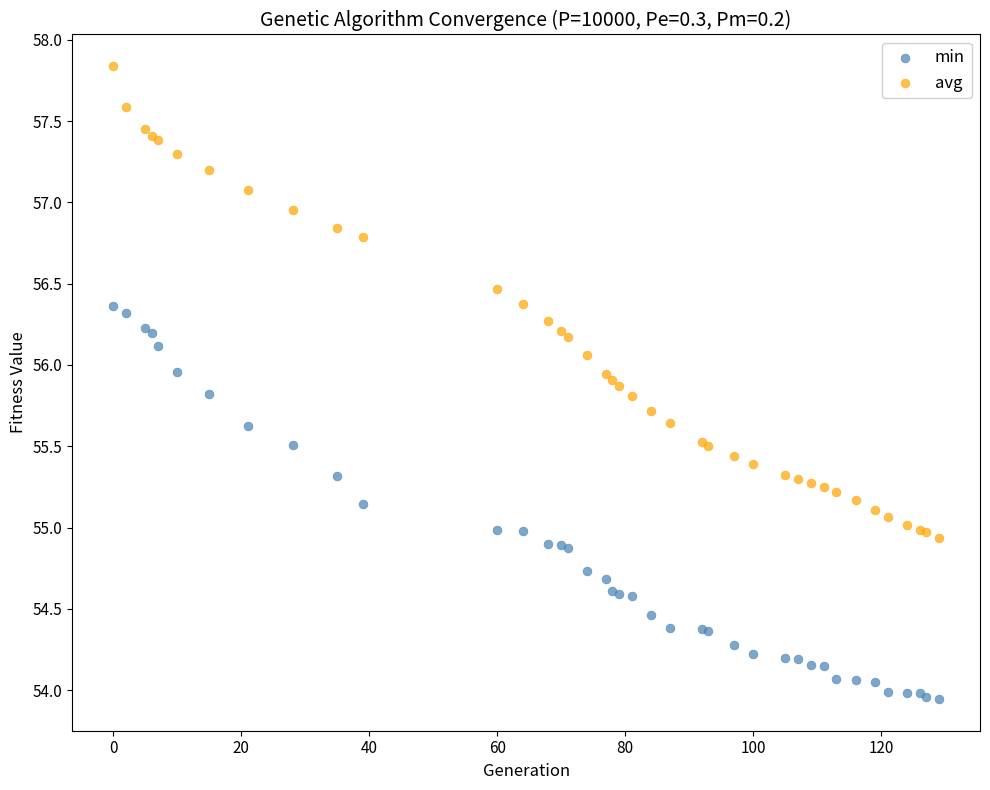

What are all the series names shown in the legend?

min, avg